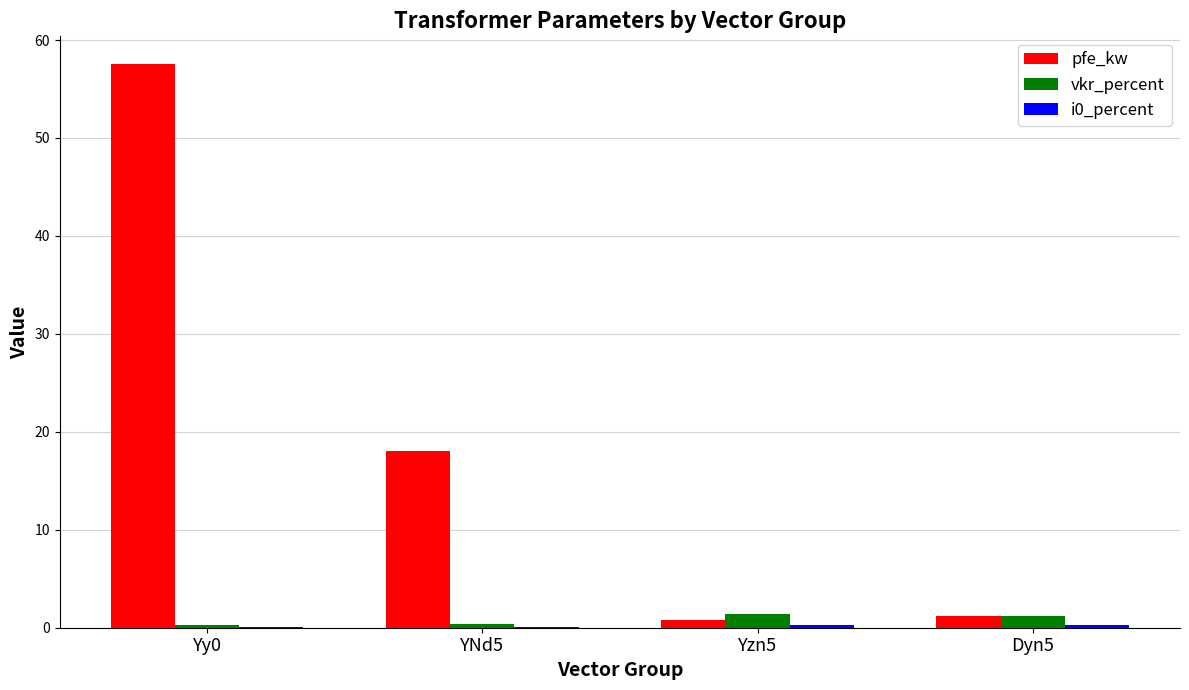

Which series changed the most between Yy0 and YNd5?

pfe_kw